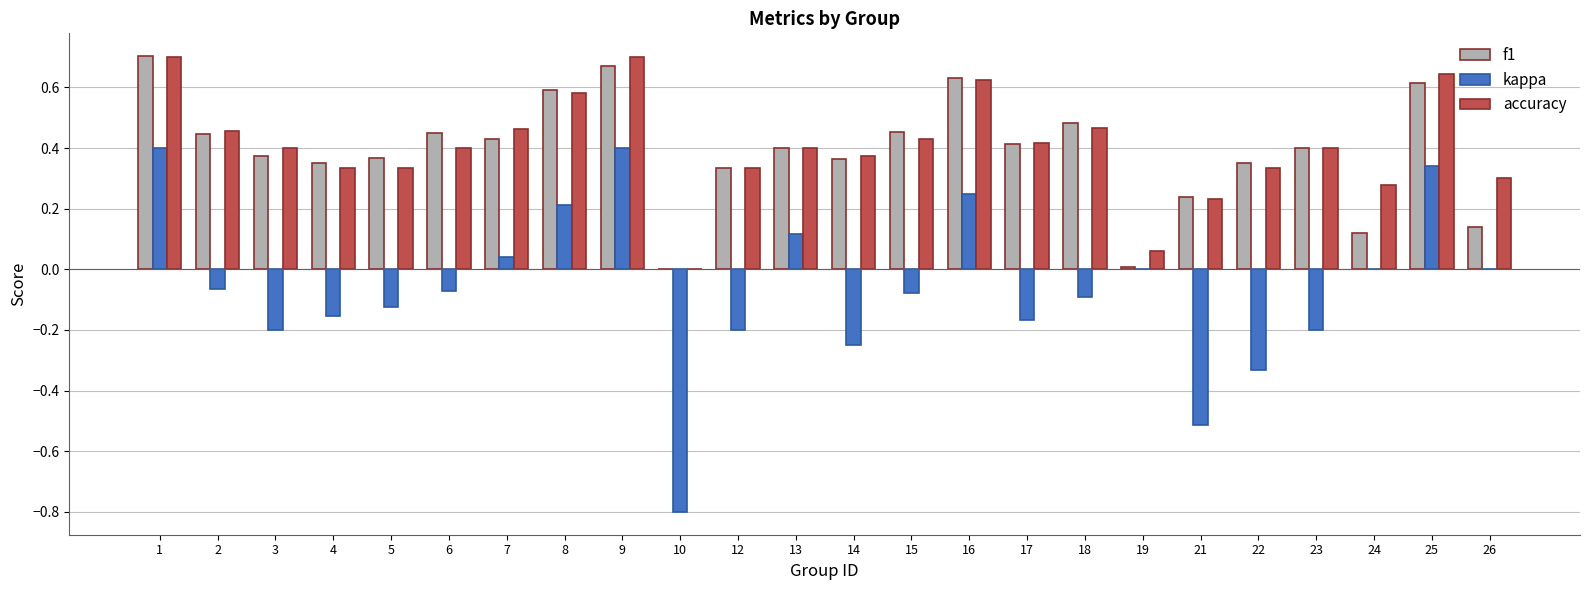

Which series changed the most between 10 and 24?

kappa